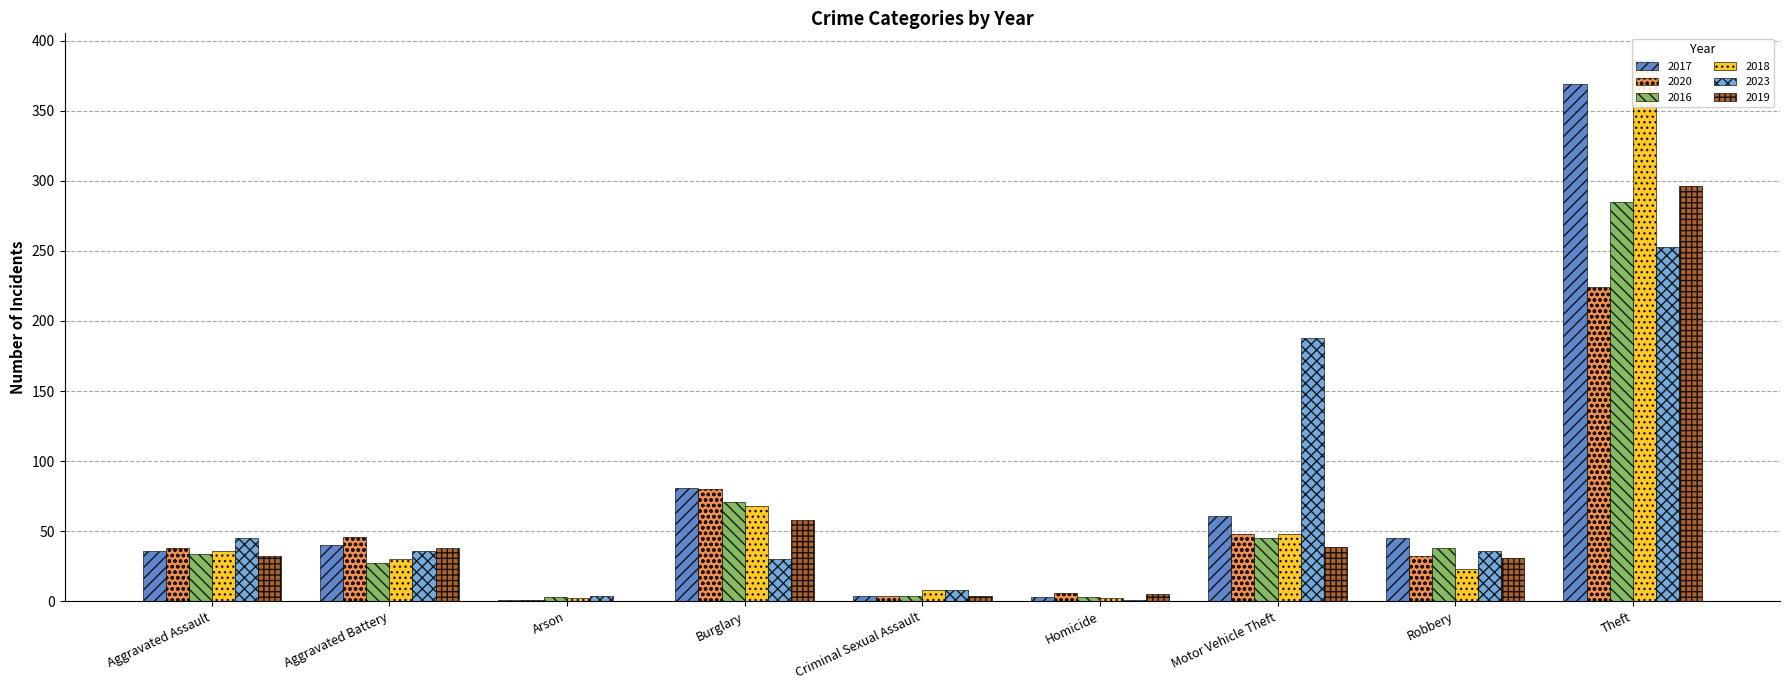

What is the total value across all series at Theft?

1813